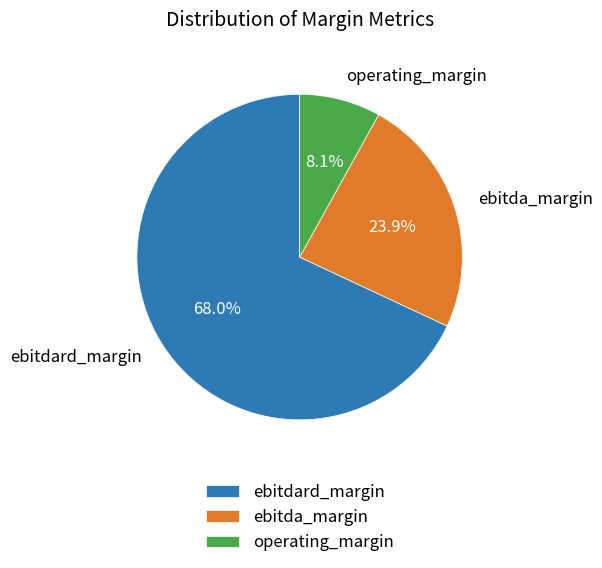

Which category accounts for the majority?

ebitdard_margin